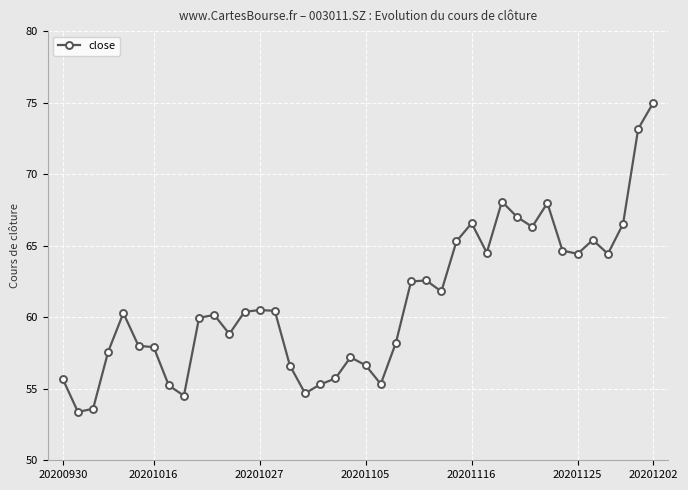

What is the average value?

61.1